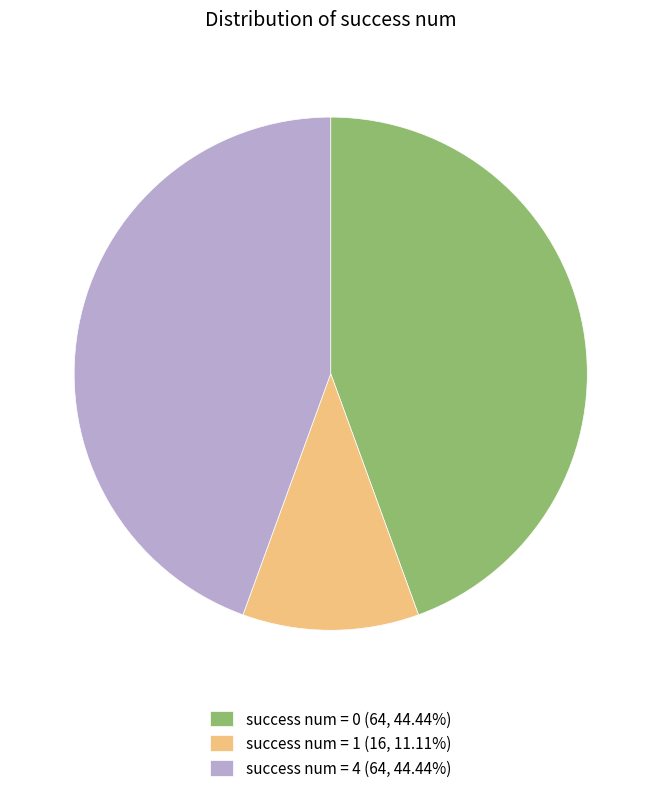

Is the sum of success num = 0 (64, 44.44%) and success num = 1 (16, 11.11%) greater than half?

Yes